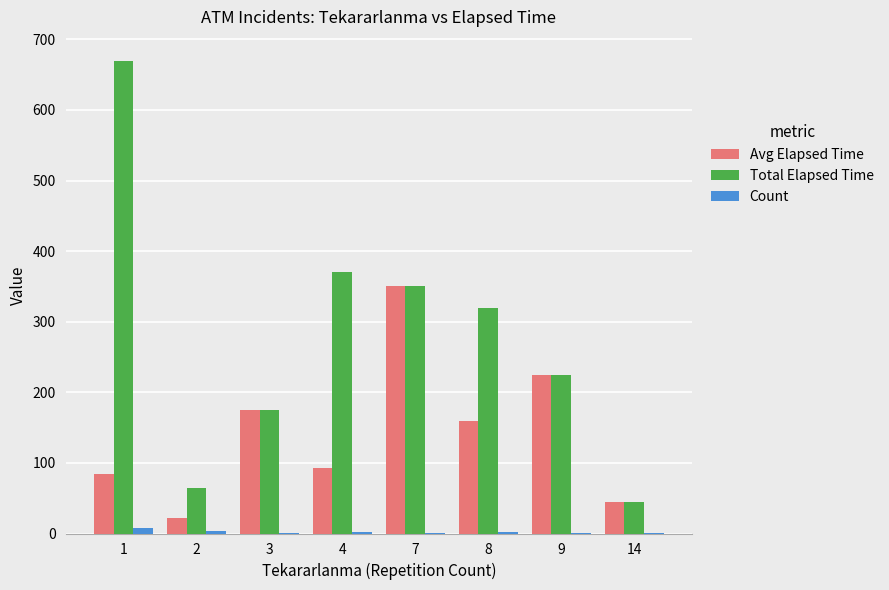

What is the sum of all Avg Elapsed Time values?

1152.9